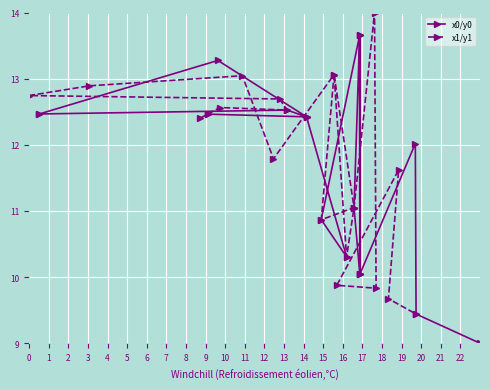

How many lines are shown in the chart?

2